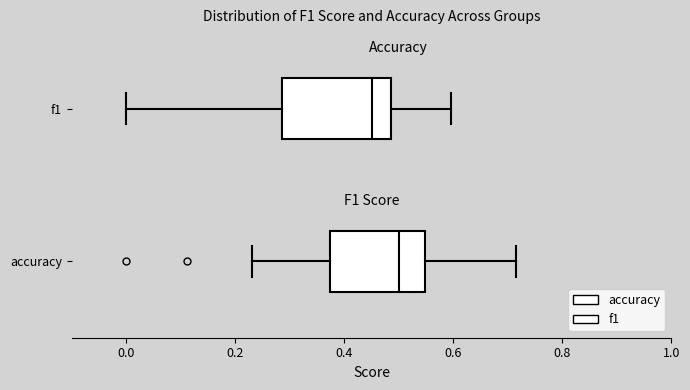

Reading bottom to top, read every box against the x-axis: the position of its median line, the range the box covers, and the ends of its whiskers. The values are not printed on the chart, so give them approximately, as read against the axis.

accuracy: median 0.50, box 0.38 to 0.54, whiskers 0.24 to 0.72
f1: median 0.46, box 0.28 to 0.48, whiskers 0.00 to 0.60